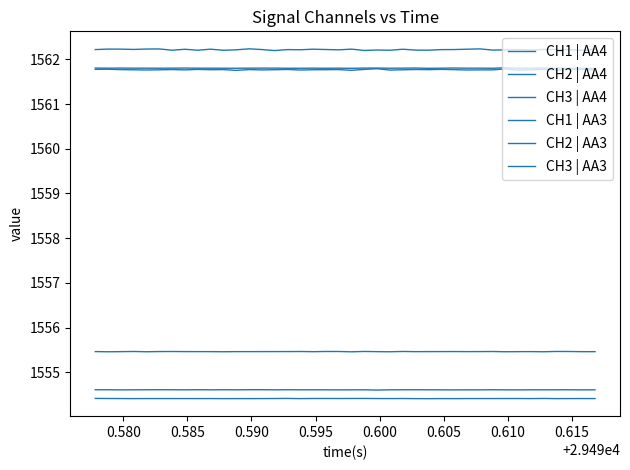

In CH1 | AA4, how many points are lower than both neighbors (excluding endpoints)?

13